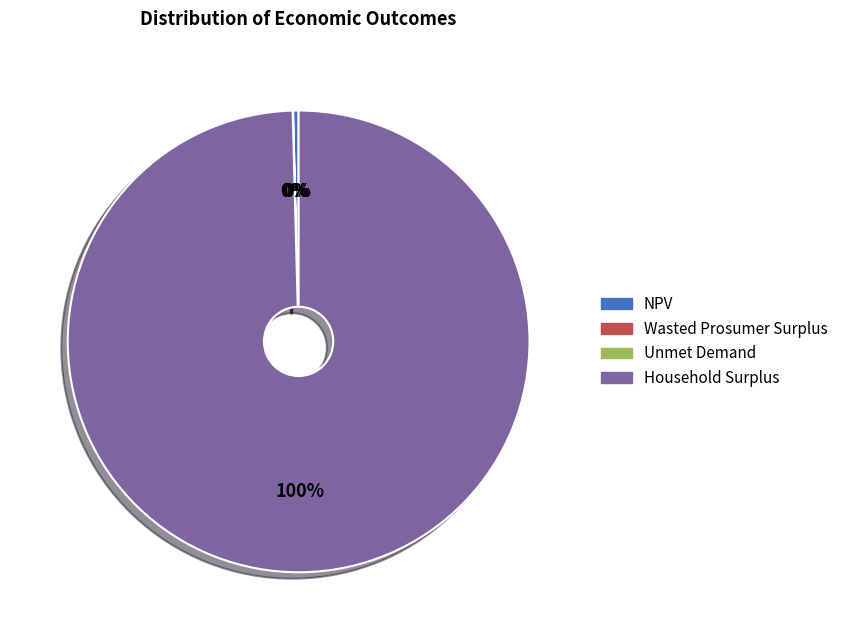

To the nearest percent, what is the difference between the largest and smallest slice percentages?

100%